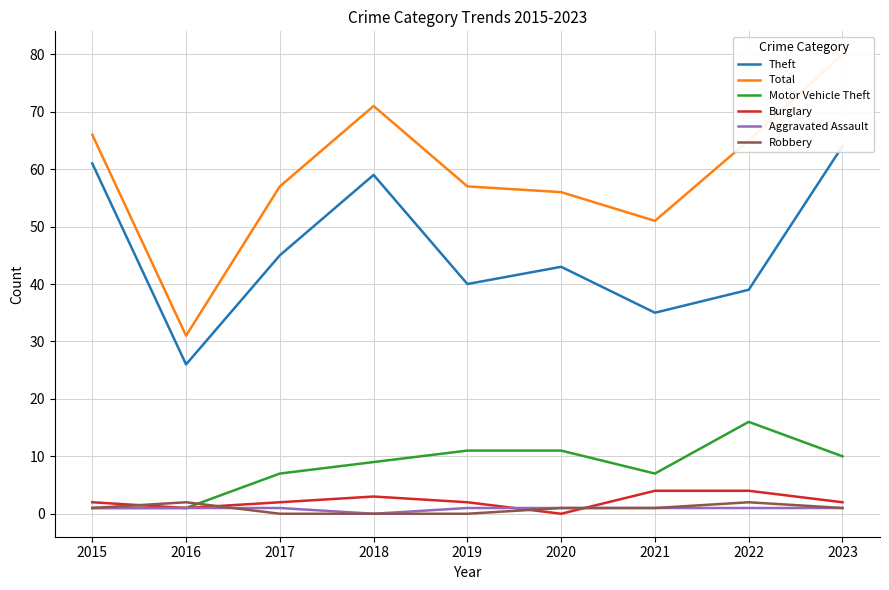

At which category does the chart reach its peak across all series?

2023